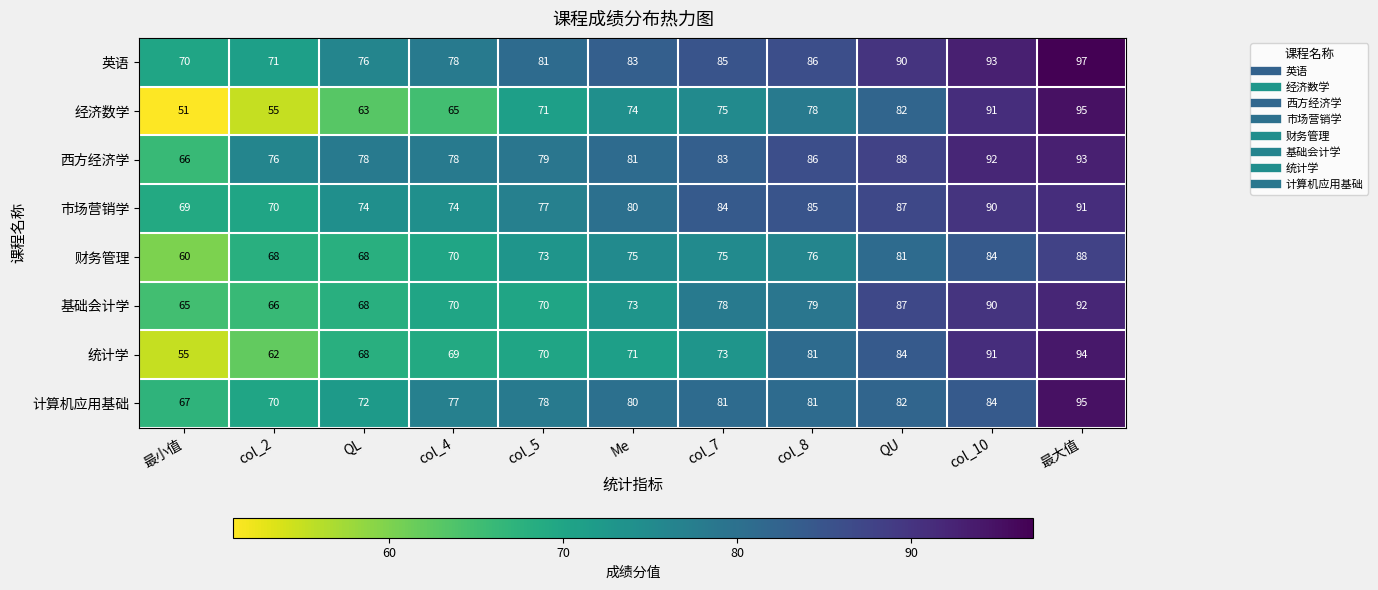

What is the difference between the 英语 values at 最小值 and col_5?

11